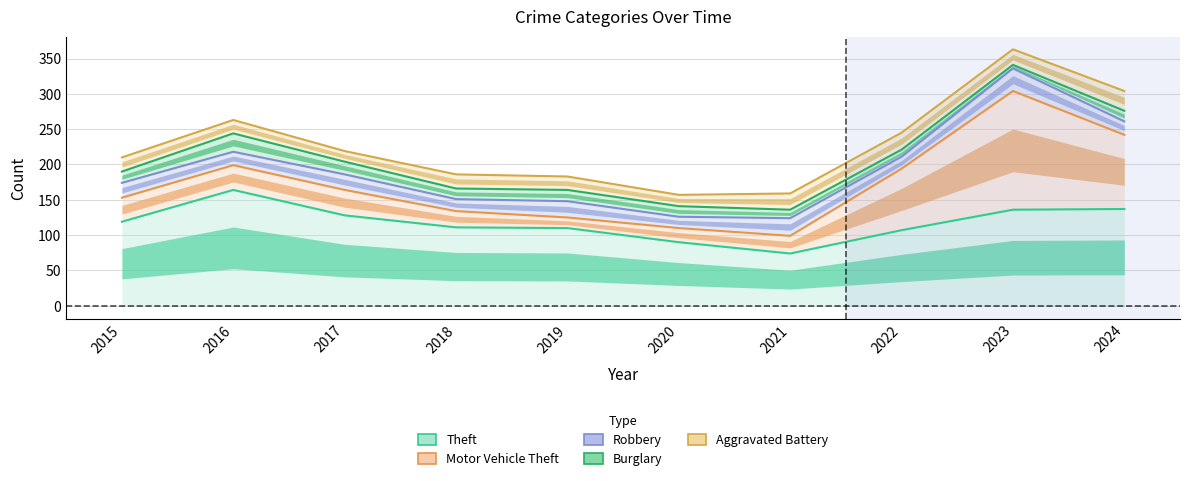

Which category has the lowest value across all series?

2021